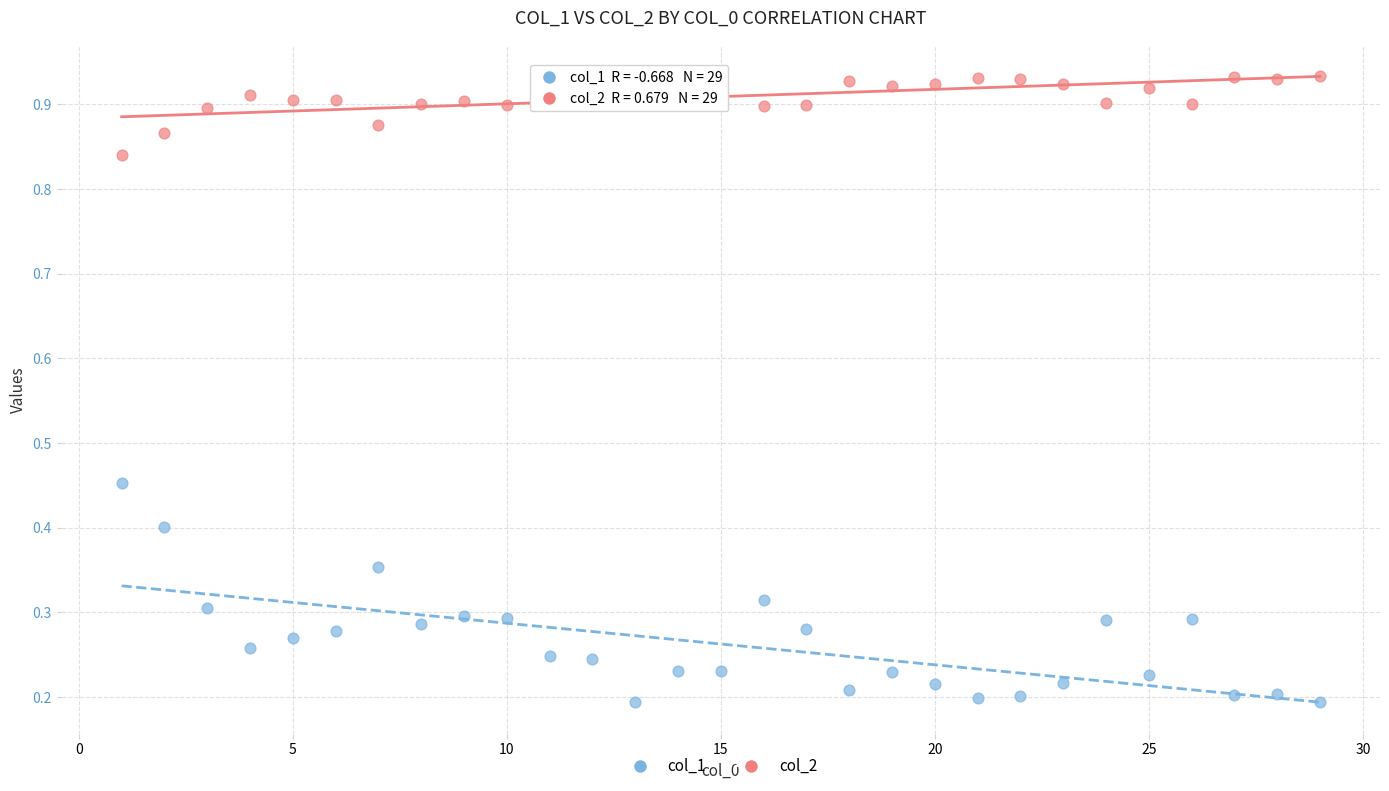

Across all data points, what is the range of X values (max minus min)?

28.0